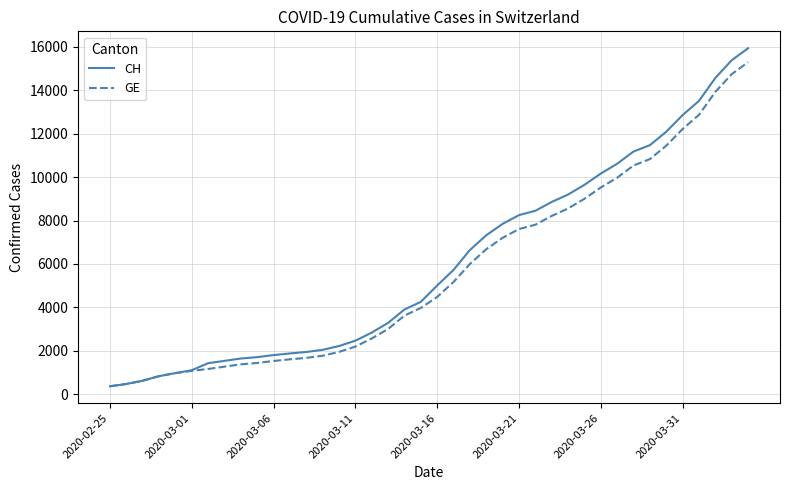

List the series in order of their peak value, highest first.

CH, GE